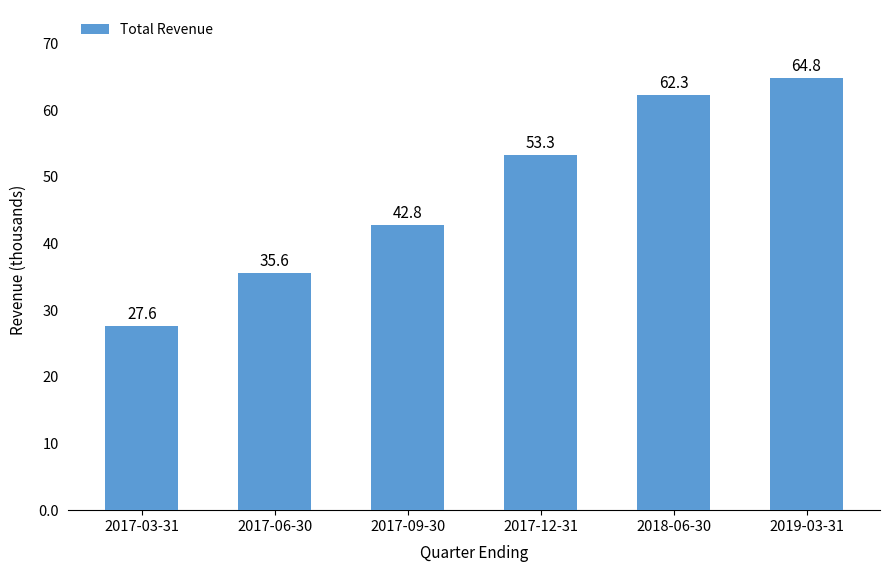

Are the bars horizontal?

No